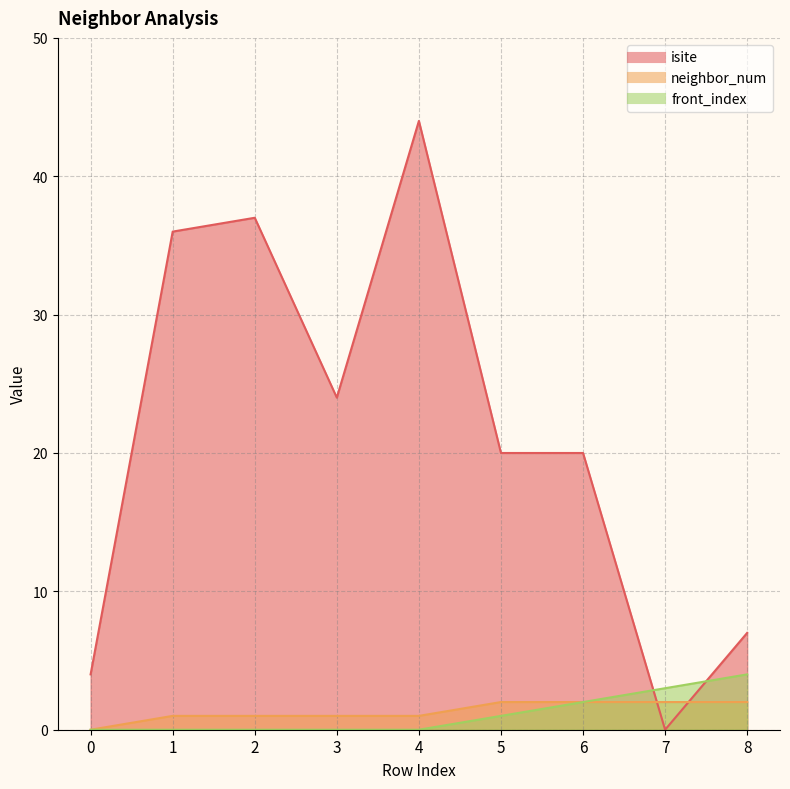

What is the spread (max minus min) of values at 7?

3